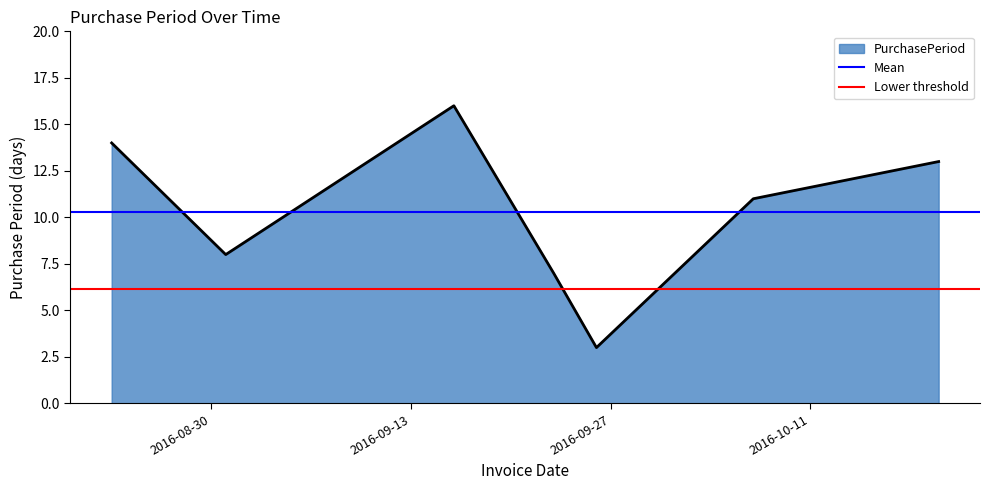

What is the sum of the Mean values at 2016-09-13 and 2016-08-30?

20.6